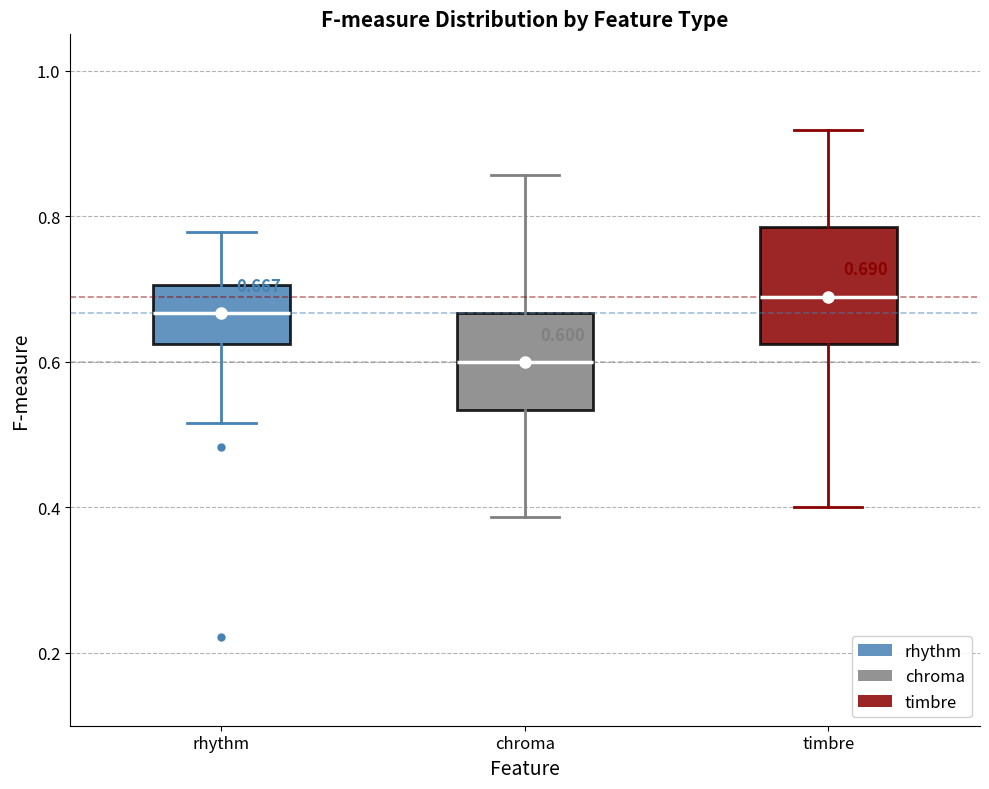

Which box has the highest median line?

timbre